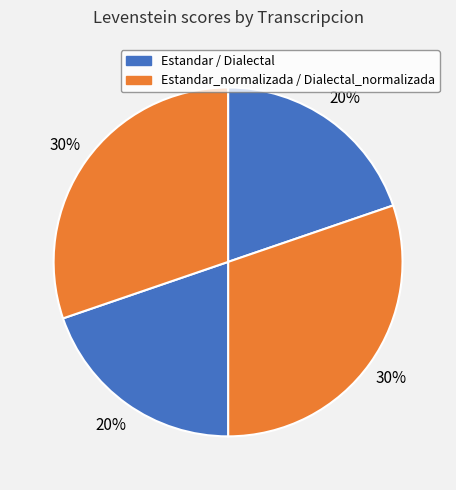

How many segments does this pie chart have?

4